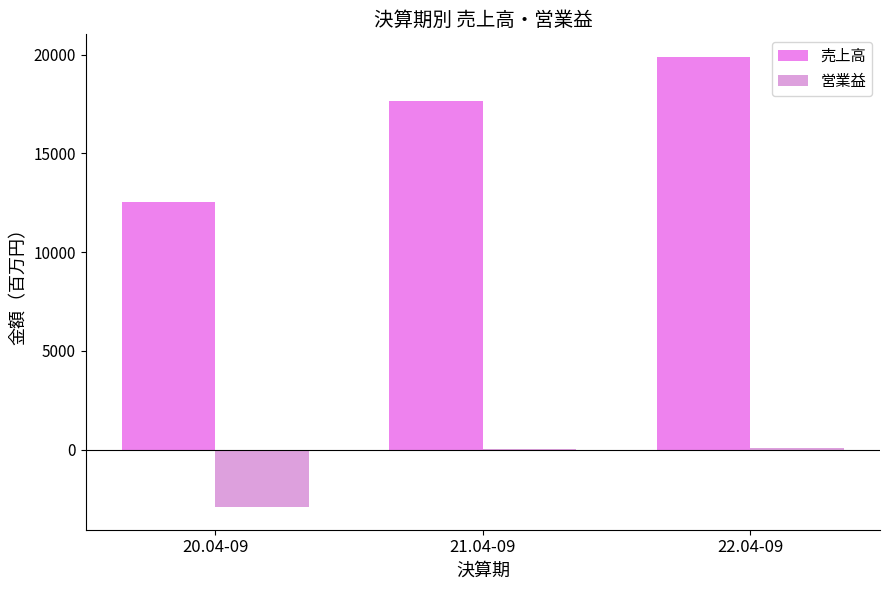

How many groups of bars are there?

3